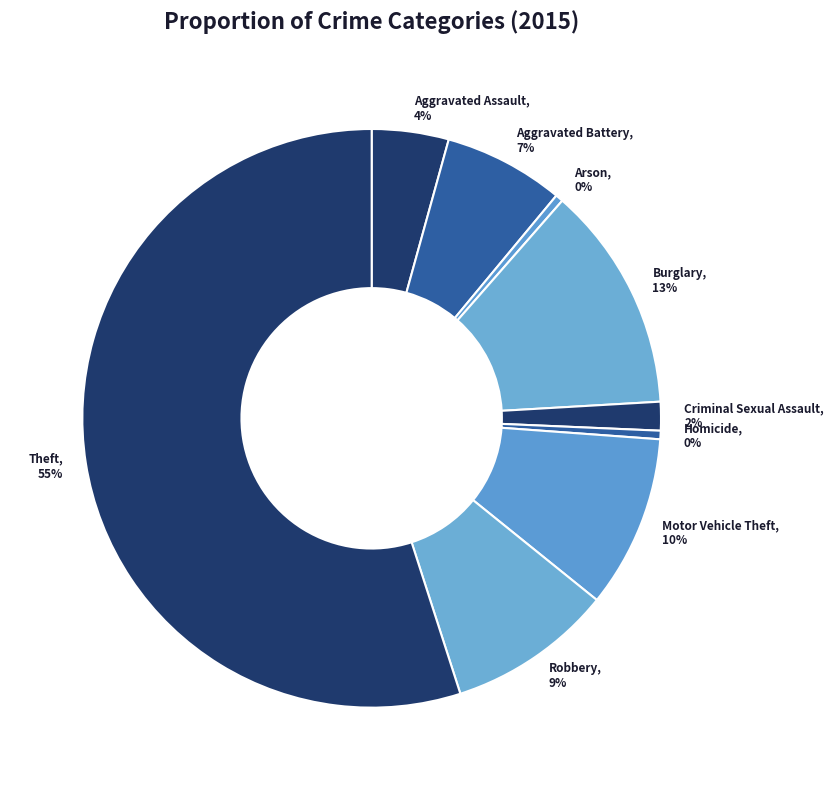

Which has a higher value, Robbery, 9% or Criminal Sexual Assault, 2%?

Robbery, 9%